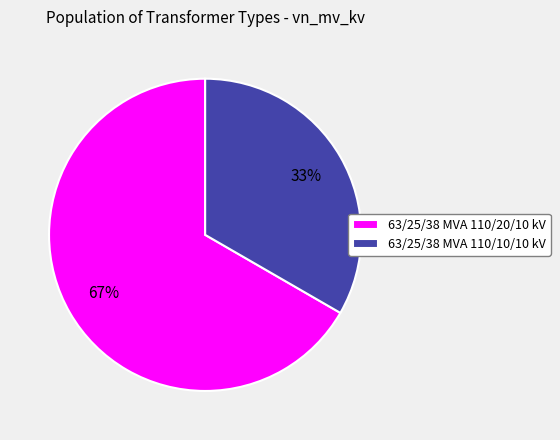

The 63/25/38 MVA 110/20/10 kV slice represents 67% of the pie. True or false?

True